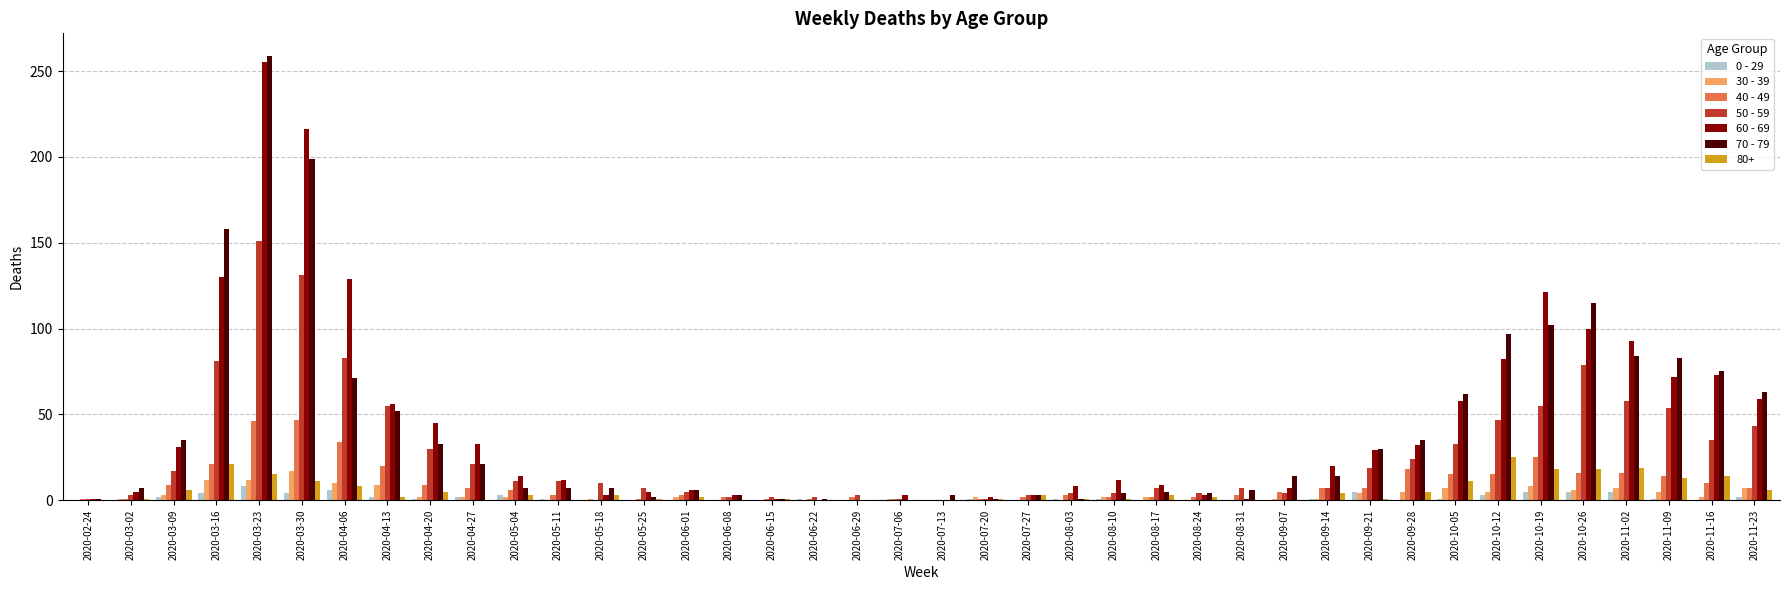

At which label does 40 - 49 first exceed 6?

2020-03-09